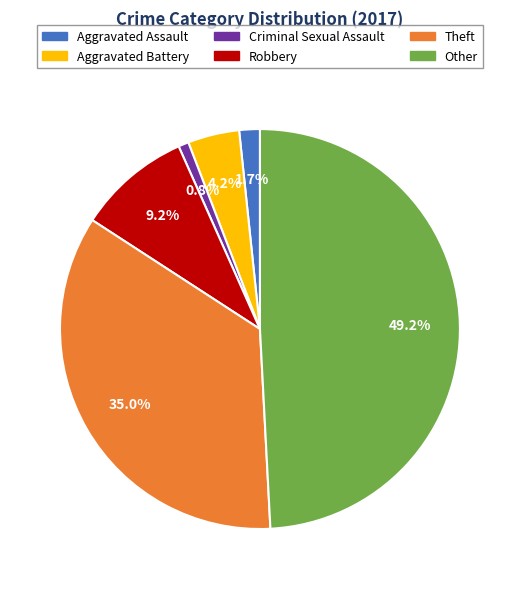

To the nearest percent, what is the combined percentage of Theft and Aggravated Assault?

37%